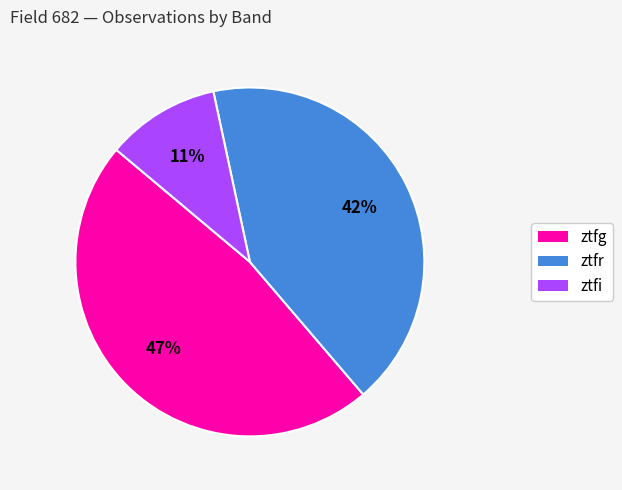

What is the ratio of the value at ztfr to the value at ztfg?

0.9